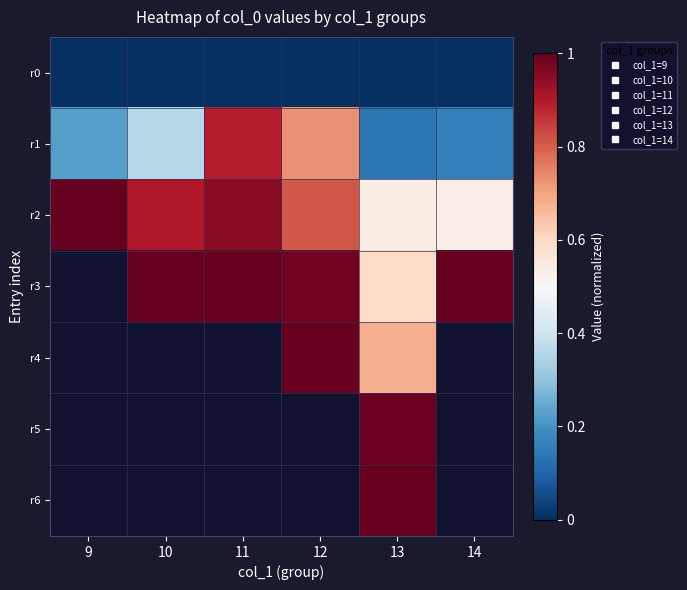

What is the maximum value shown in the chart?

1.0